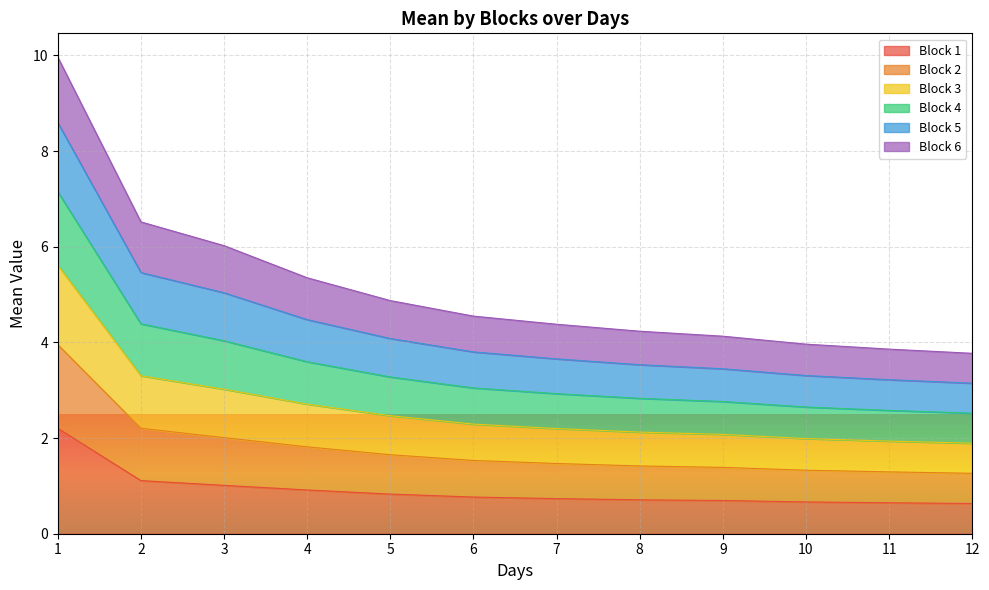

True or false: Block 1 has a value of 0.5 at 2.

False